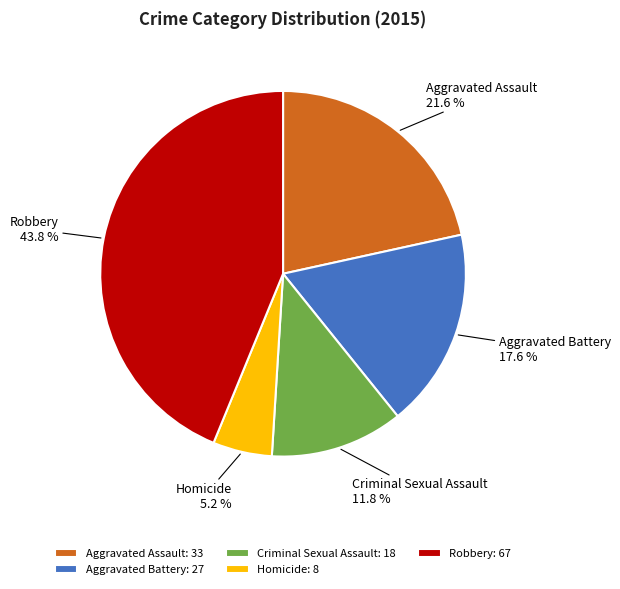

What is the ratio of the value at Robbery to the value at Aggravated Assault?

2.0